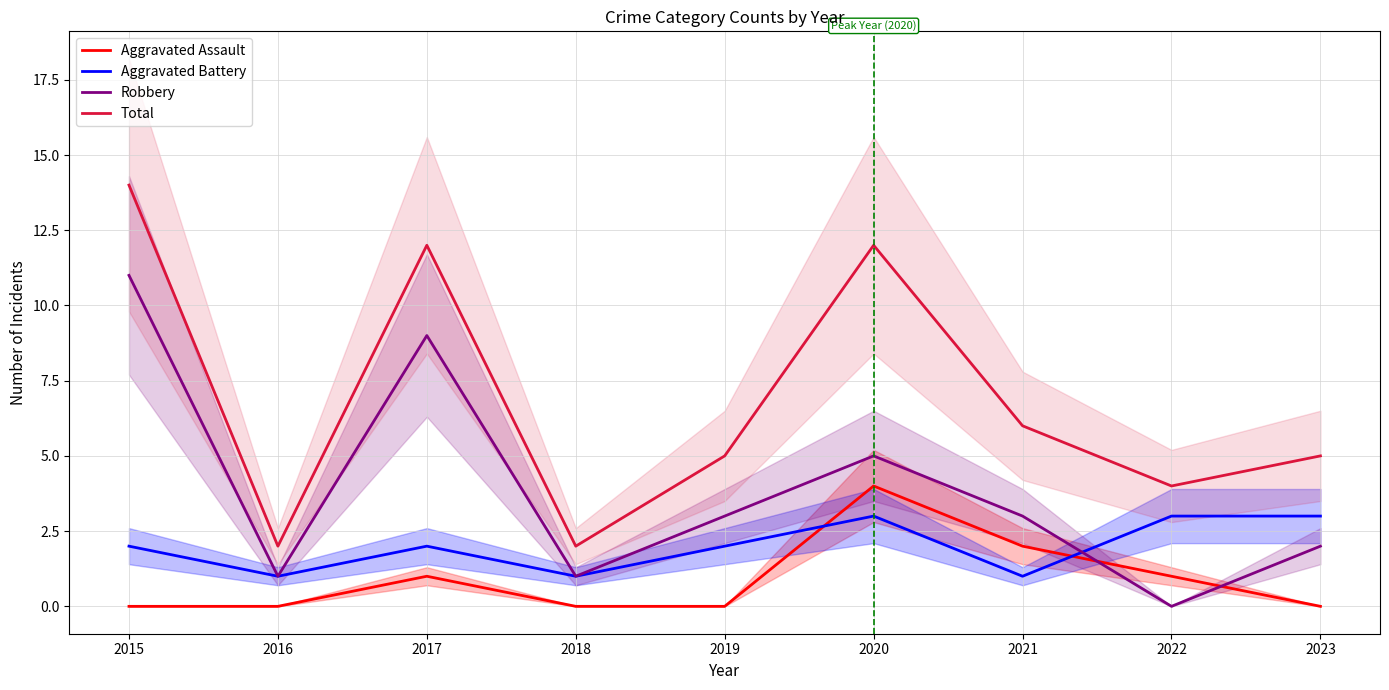

What is the spread (max minus min) of values at 2019?

5